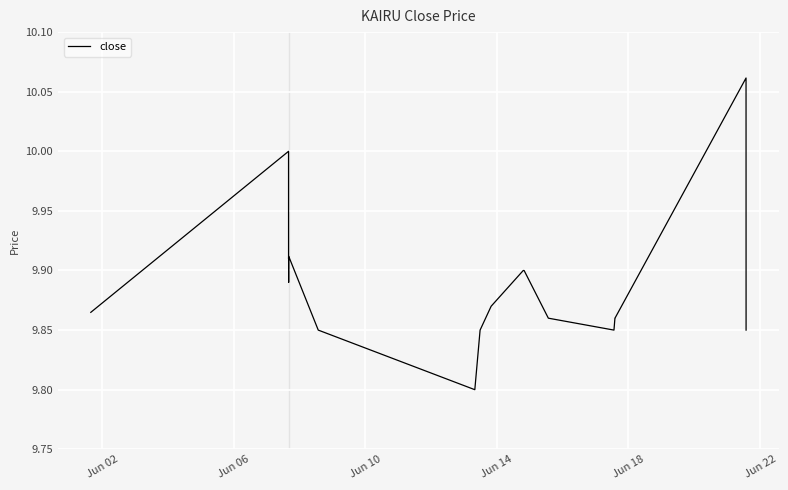

What is the average value?

9.9